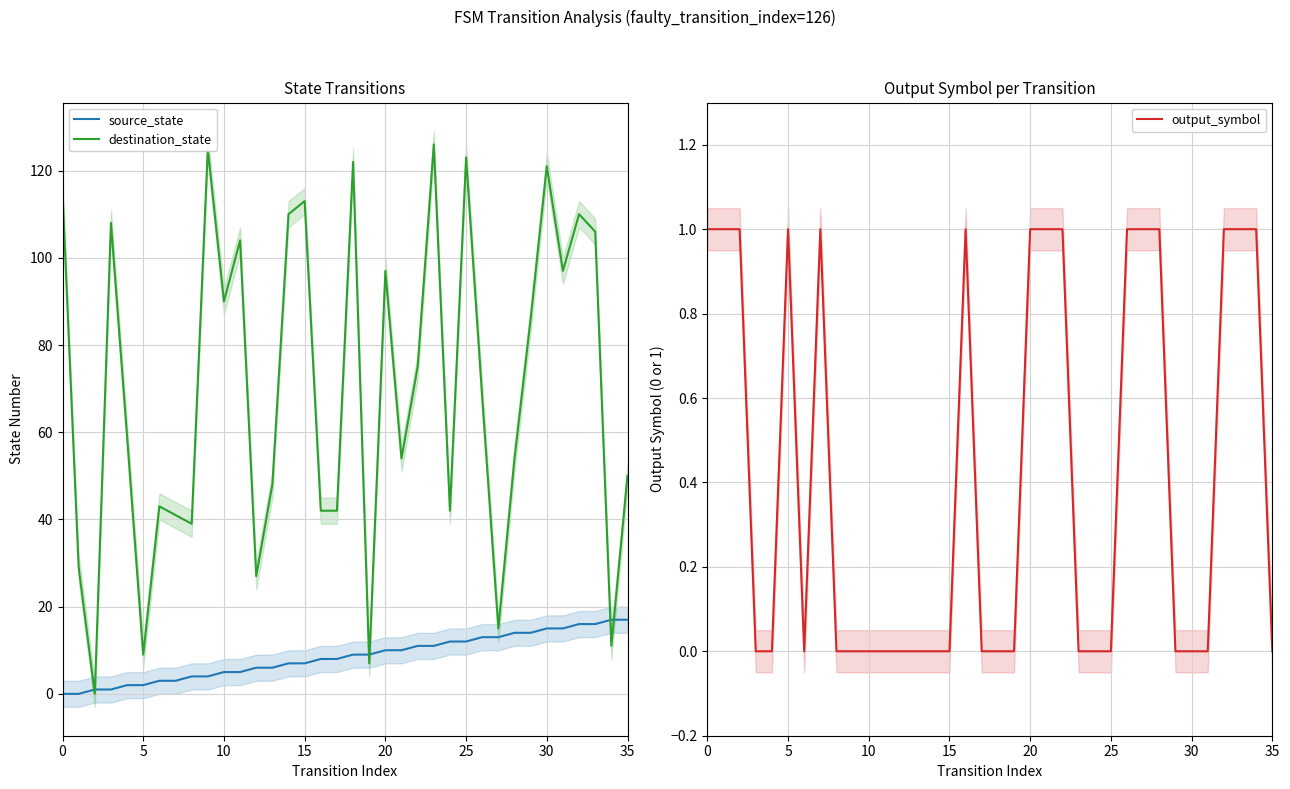

True or false: source_state and output_symbol cross at least once.

False